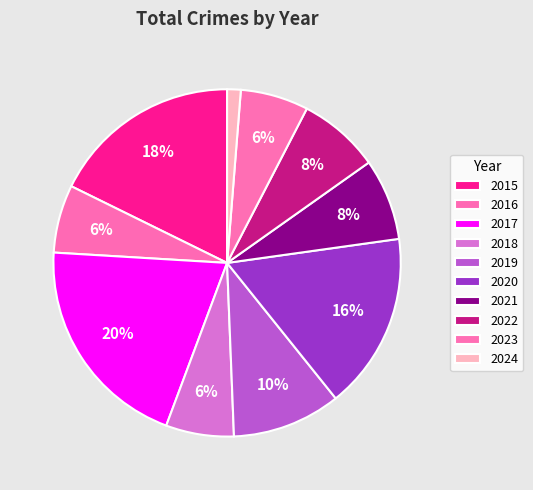

Is 2022 the majority of the pie?

No